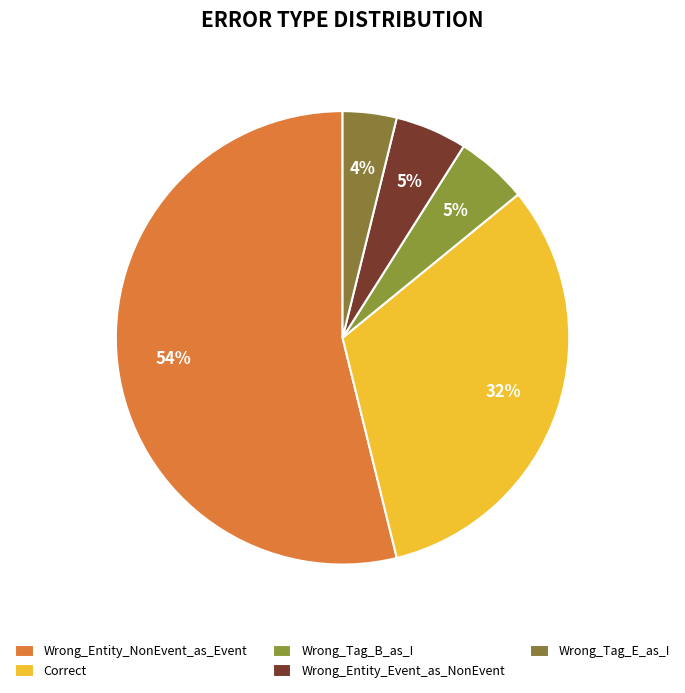

Between Wrong_Entity_Event_as_NonEvent and Wrong_Tag_B_as_I, which is larger?

Wrong_Entity_Event_as_NonEvent